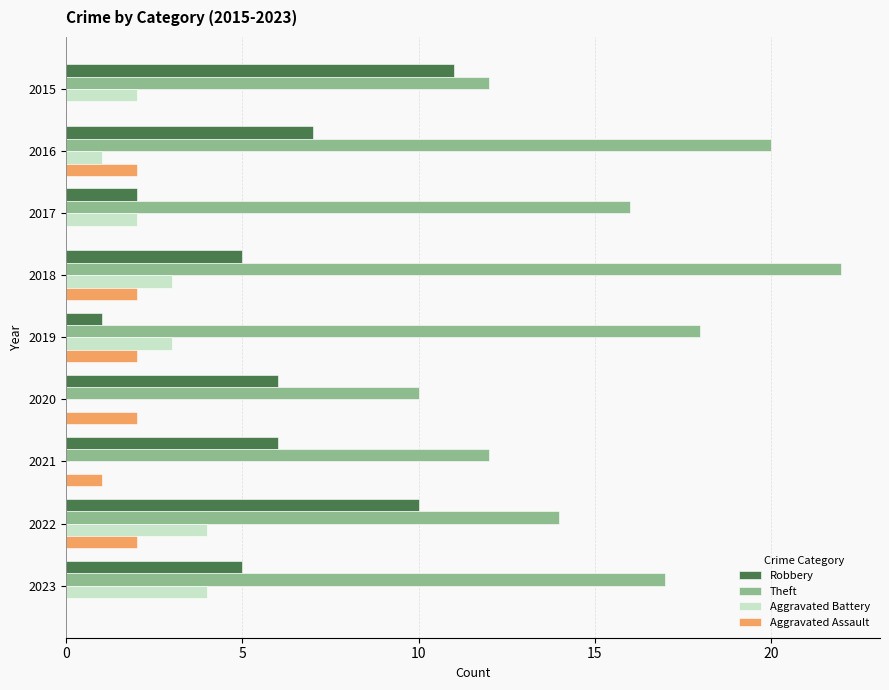

Which label corresponds to the largest value in the chart?

2018